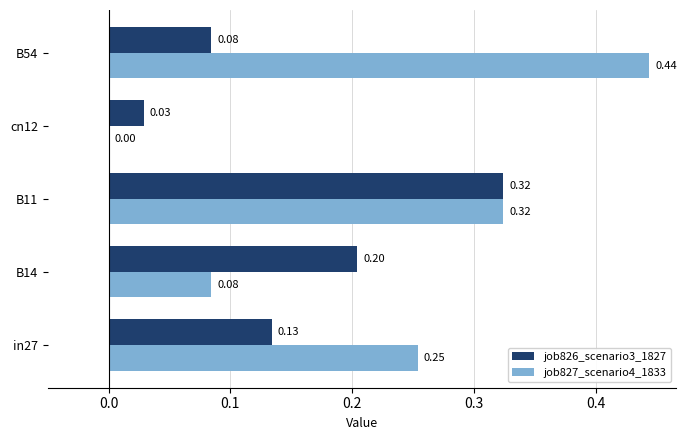

What is the sum of all job826_scenario3_1827 values?

0.8